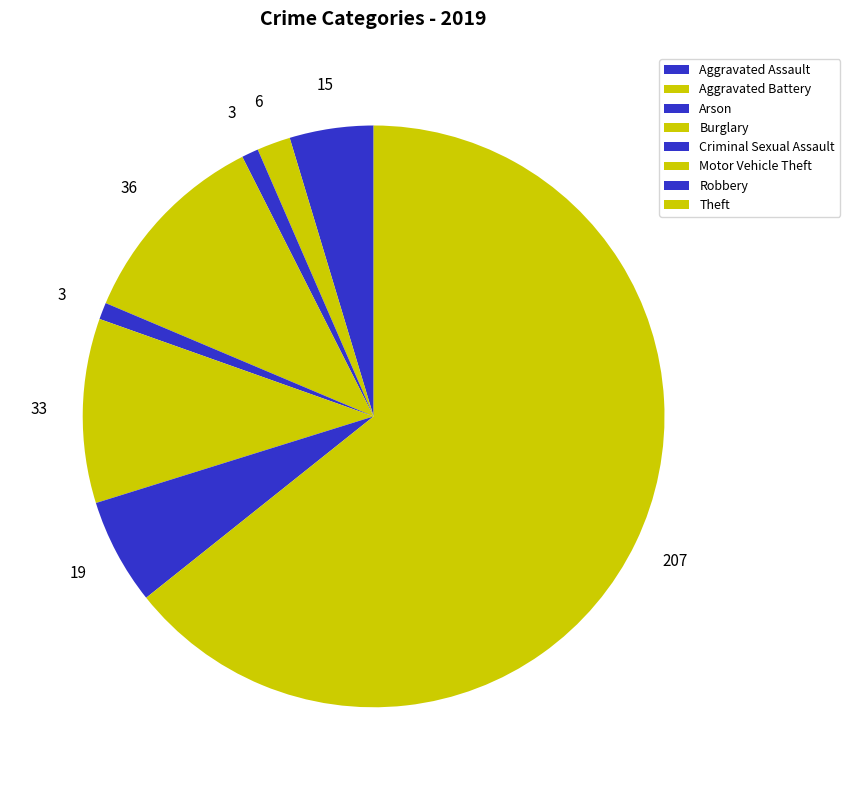

Does any single category account for the majority?

Yes